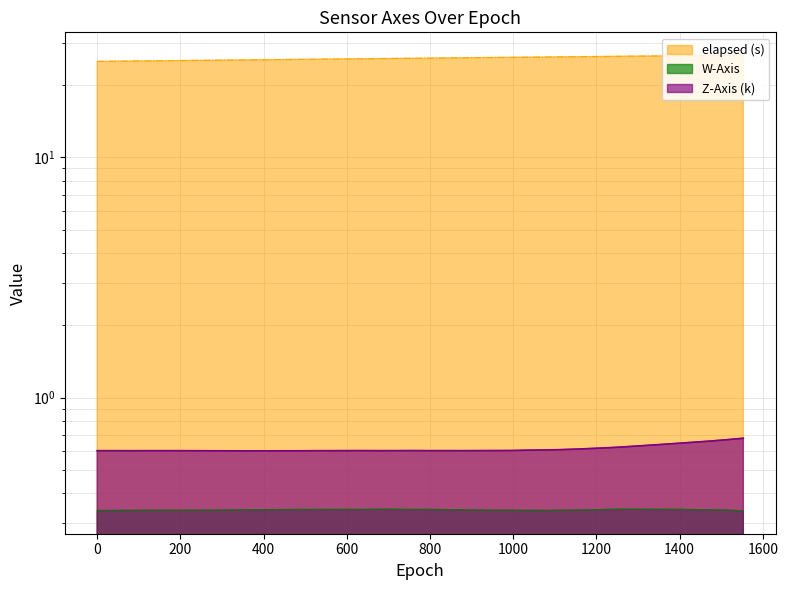

Is it true that W-Axis equals 0.5 at 1612561240193?

False